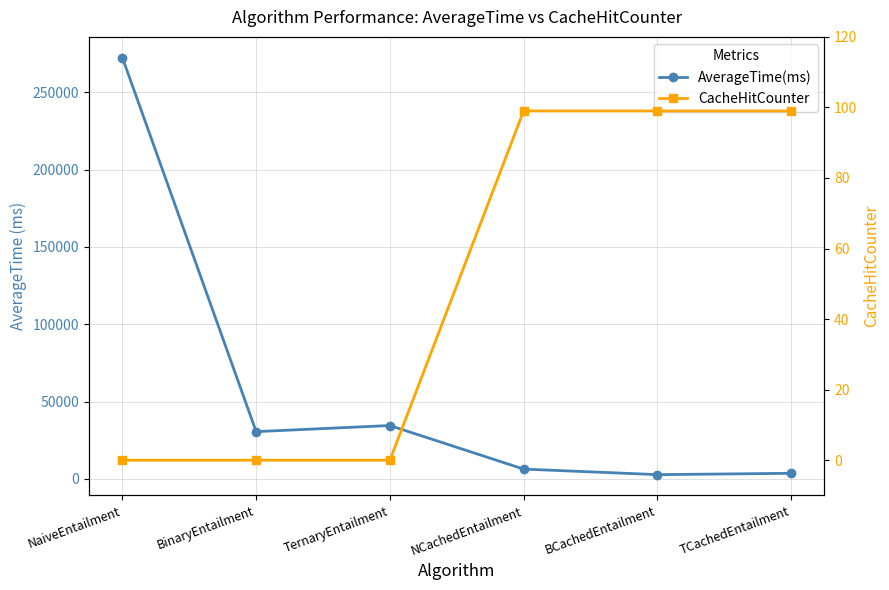

How many values in the AverageTime(ms) series are below 30527?

3